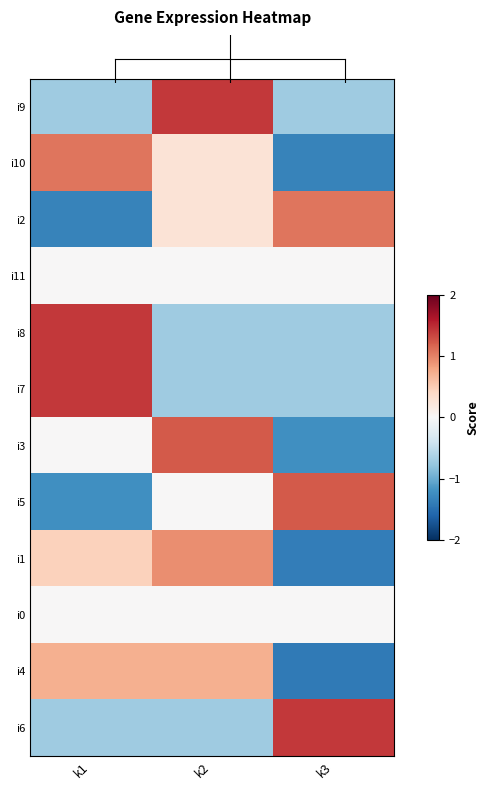

At which category is the sum across all series the highest?

k2